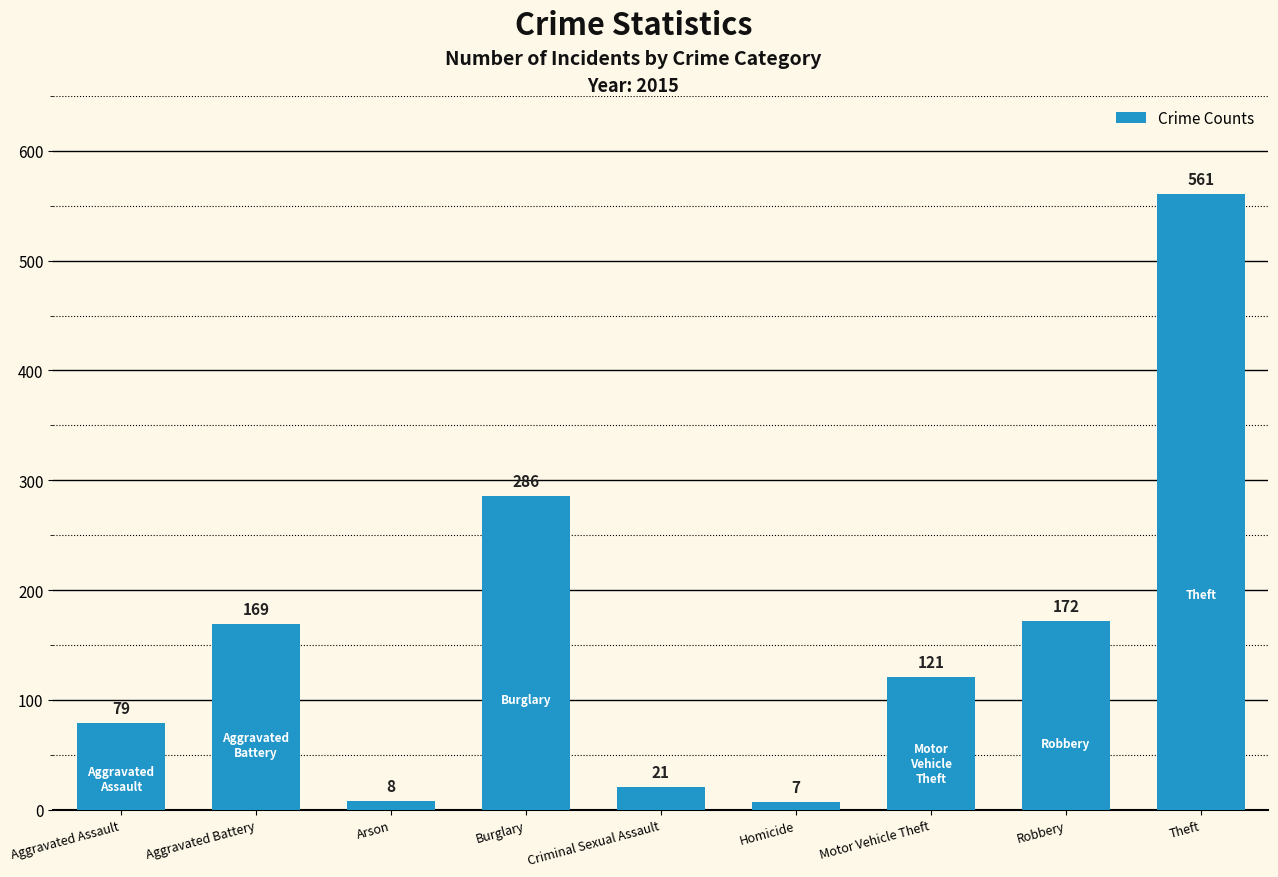

The chart shows a value of 79 at Aggravated Assault. True or false?

True